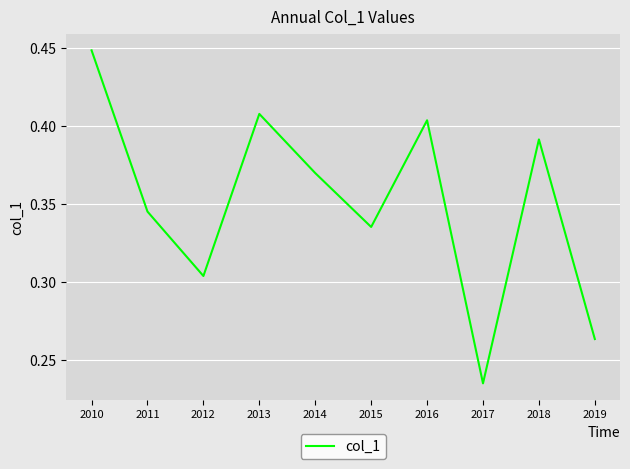

Where is the data nearest to the value 0?

2017